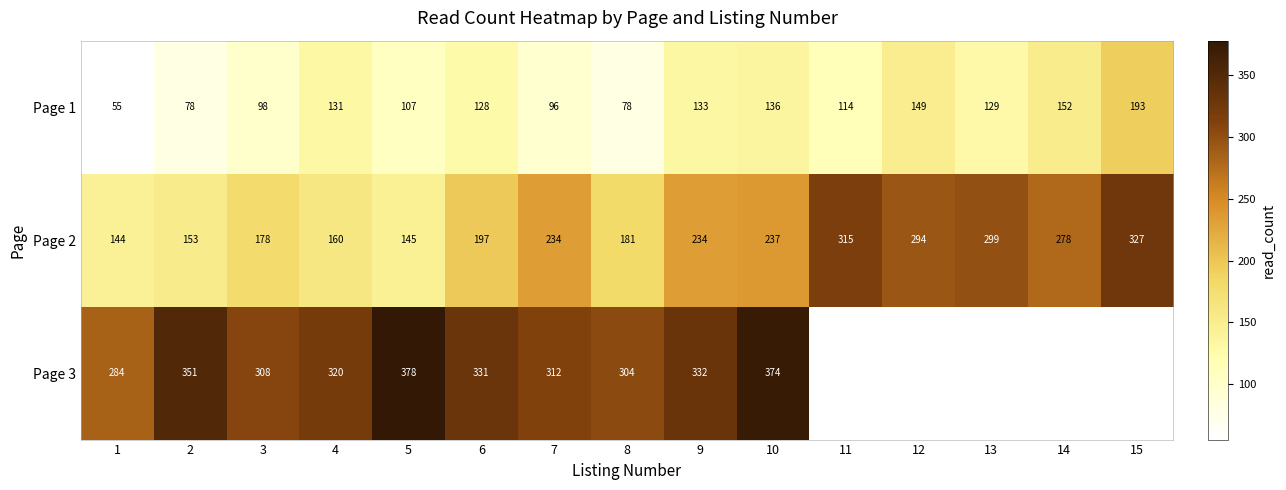

At 10, list the series in order from largest to smallest.

Page 3, Page 2, Page 1